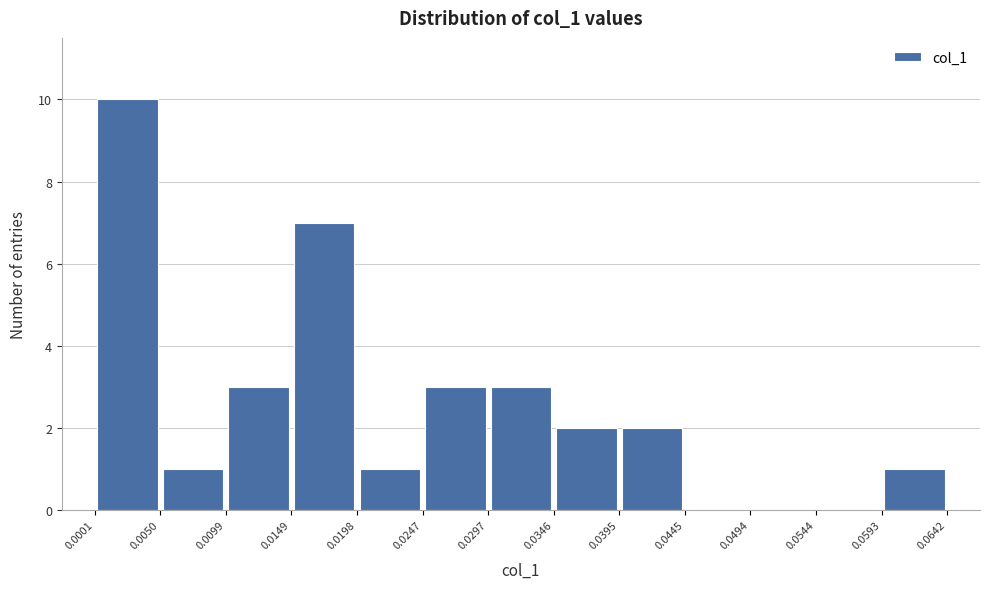

Reading left to right, list every bar in this chart as the range it spans on the x-axis followed by its height. The values are not printed on the chart, so give them approximately, as read against the axis.

0.0001 to 0.0050: 10
0.0050 to 0.0099: 1
0.0099 to 0.0149: 3
0.0149 to 0.0198: 7
0.0198 to 0.0247: 1
0.0247 to 0.0297: 3
0.0297 to 0.0346: 3
0.0346 to 0.0395: 2
0.0395 to 0.0445: 2
0.0445 to 0.0494: 0
0.0494 to 0.0544: 0
0.0544 to 0.0593: 0
0.0593 to 0.0642: 1